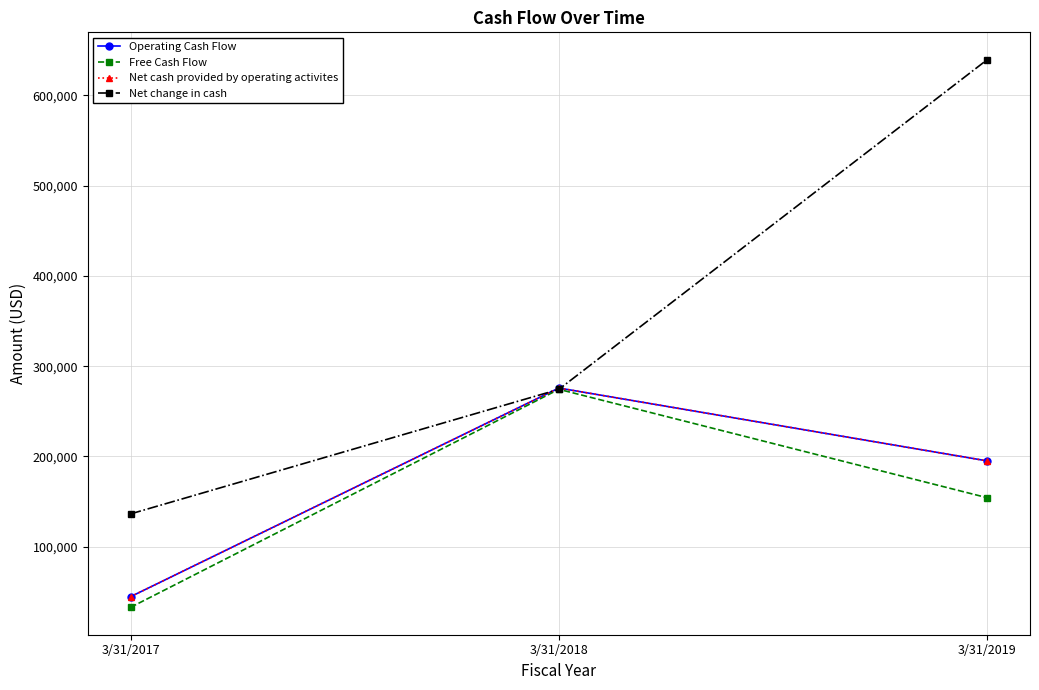

What is the lowest value of the Net cash provided by operating activites series?

44632